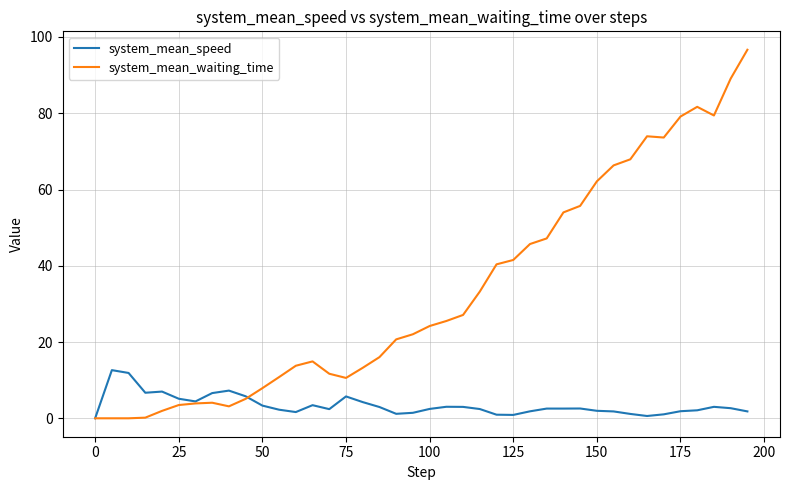

Which series has the widest spread of values?

system_mean_waiting_time